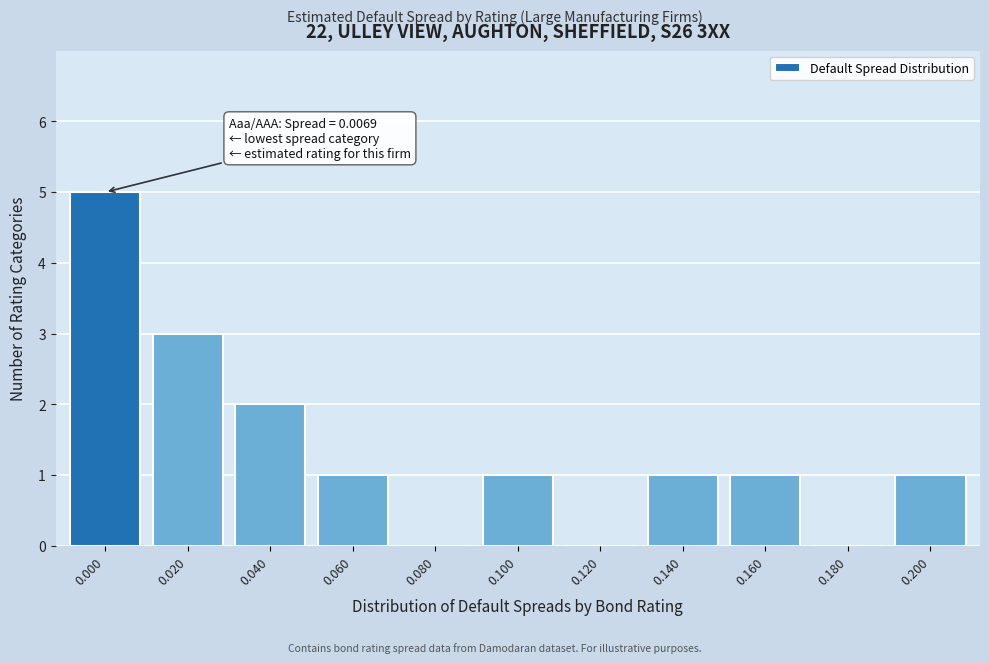

Reading left to right, what are all the values shown in this chart?

0.000=5	0.020=3	0.040=2	0.060=1	0.080=0	0.100=1	0.120=0	0.140=1	0.160=1	0.180=0	0.200=1